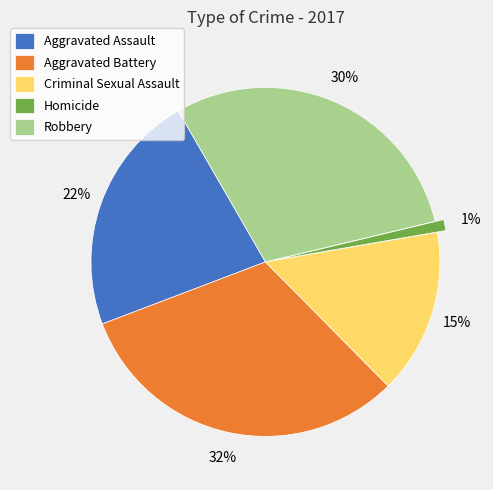

To the nearest percent, what percentage of the pie is Robbery?

30%